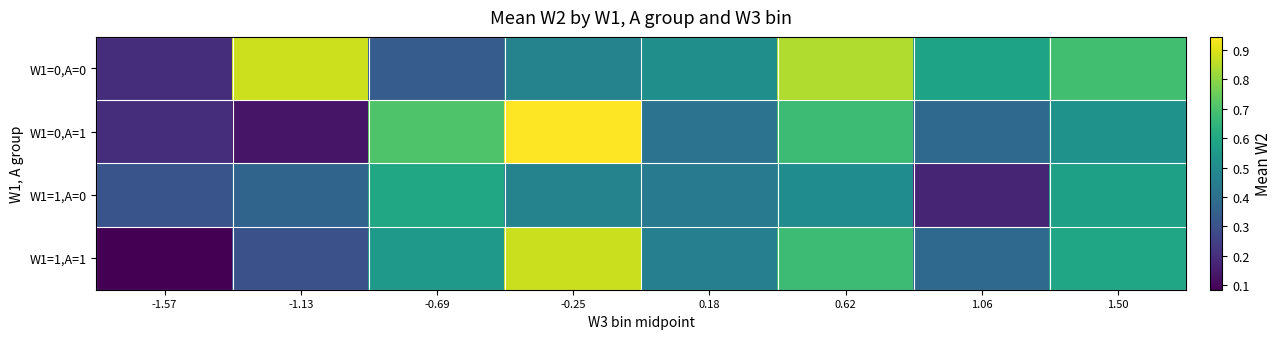

Reading right to left, list all the values displayed in this chart.

W1=0,A=0: 1.50=0.7	1.06=0.6	0.62=0.8	0.18=0.5	-0.25=0.5	-0.69=0.3	-1.13=0.9	-1.57=0.2
W1=0,A=1: 1.50=0.5	1.06=0.4	0.62=0.7	0.18=0.4	-0.25=0.9	-0.69=0.7	-1.13=0.1	-1.57=0.2
W1=1,A=0: 1.50=0.6	1.06=0.2	0.62=0.5	0.18=0.4	-0.25=0.5	-0.69=0.6	-1.13=0.4	-1.57=0.3
W1=1,A=1: 1.50=0.6	1.06=0.4	0.62=0.7	0.18=0.5	-0.25=0.9	-0.69=0.5	-1.13=0.3	-1.57=0.1